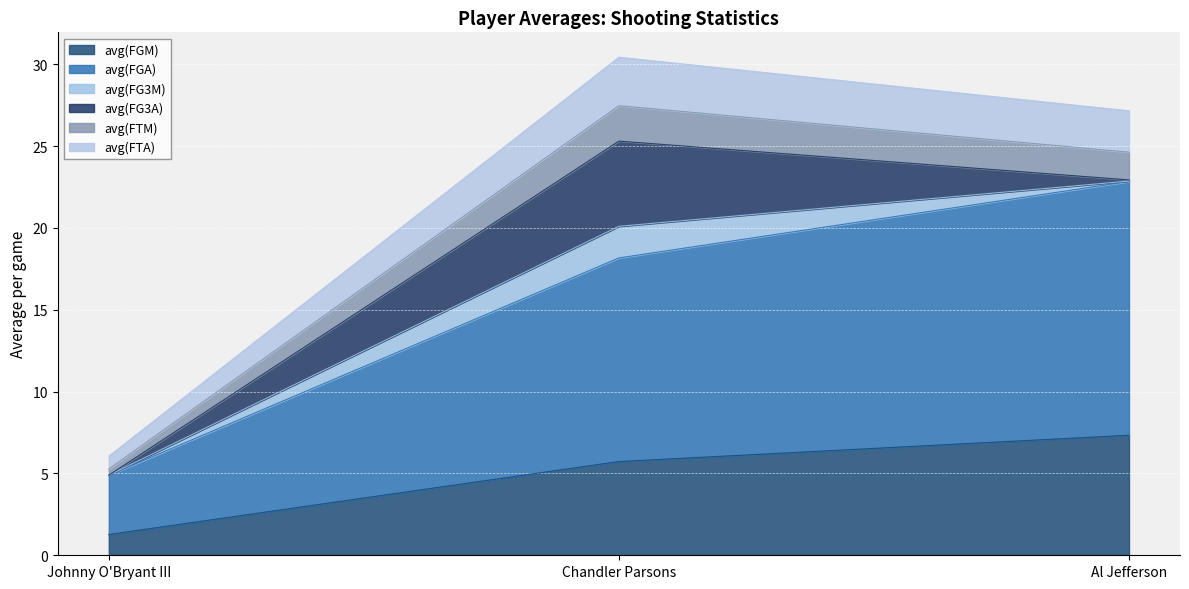

At which label does avg(FGM) reach its peak?

Al Jefferson